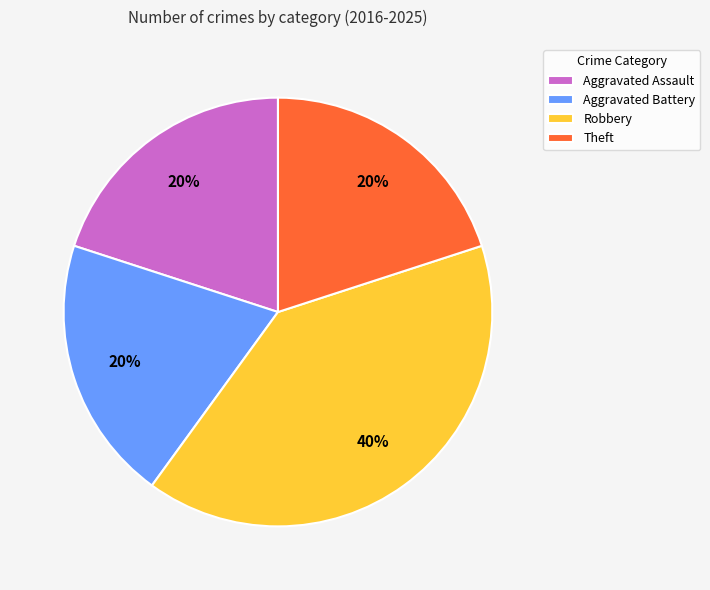

To the nearest percent, what percentage of the pie is Theft?

20%